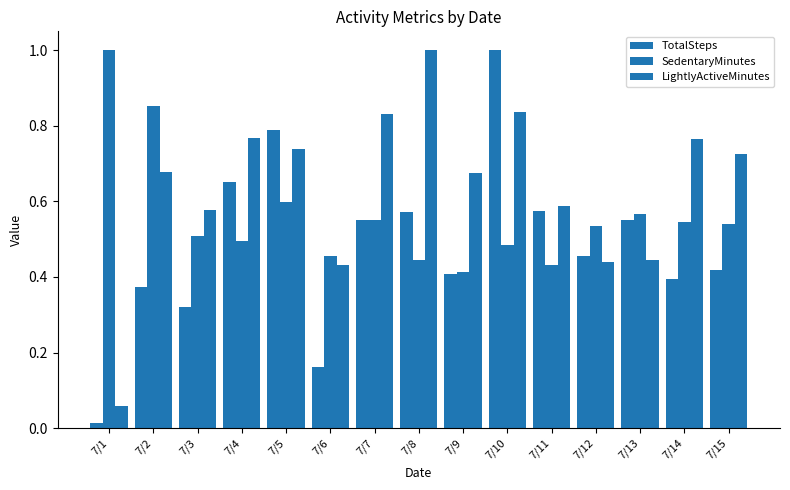

List the series in order of their overall mean, lowest first.

TotalSteps, SedentaryMinutes, LightlyActiveMinutes